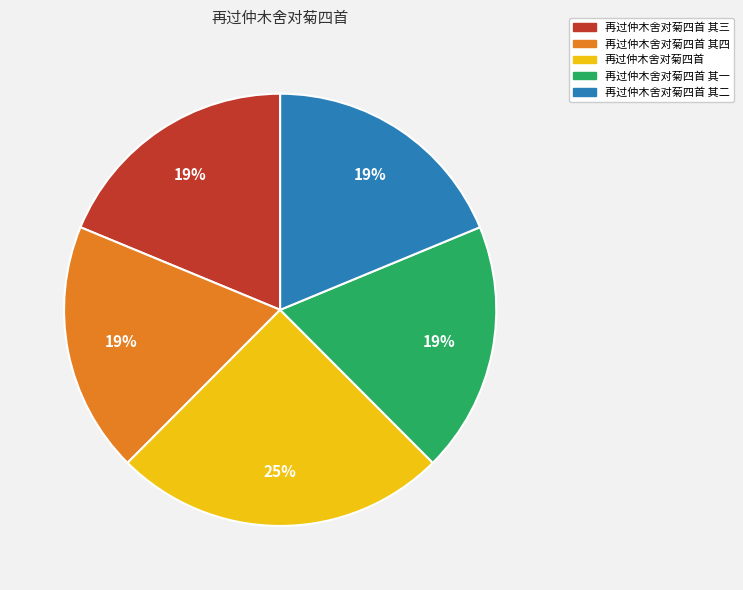

To the nearest percent, what is the difference between the largest and smallest slice percentages?

6%